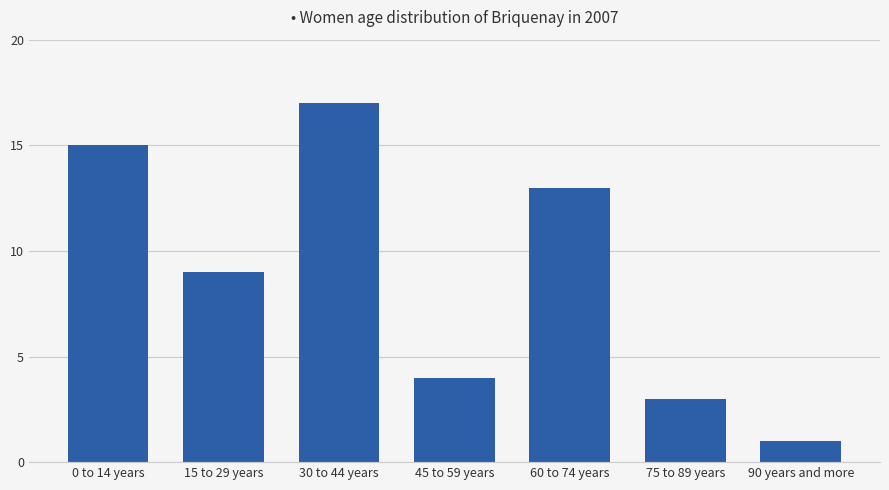

What is the ratio of the value at 75 to 89 years to the value at 90 years and more?

3.0